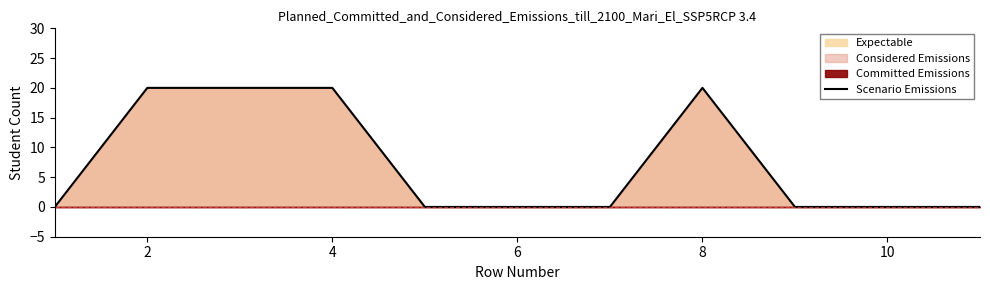

The value of Scenario Emissions at 8 is 30. True or false?

False